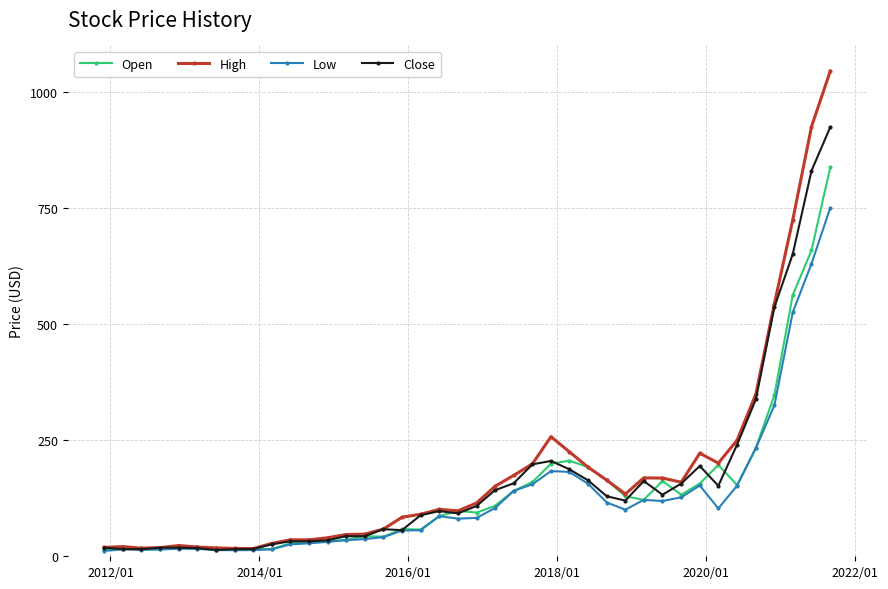

True or false: Open has more than 0 interior local peaks.

True